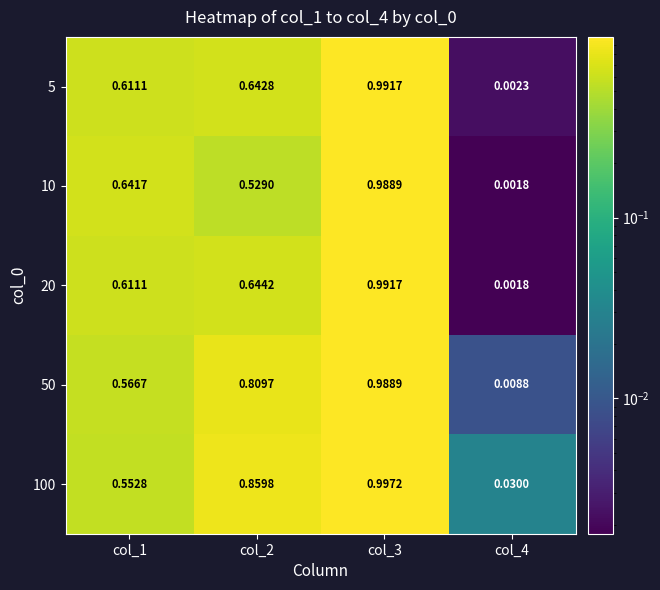

Count the number of data series in this chart.

5